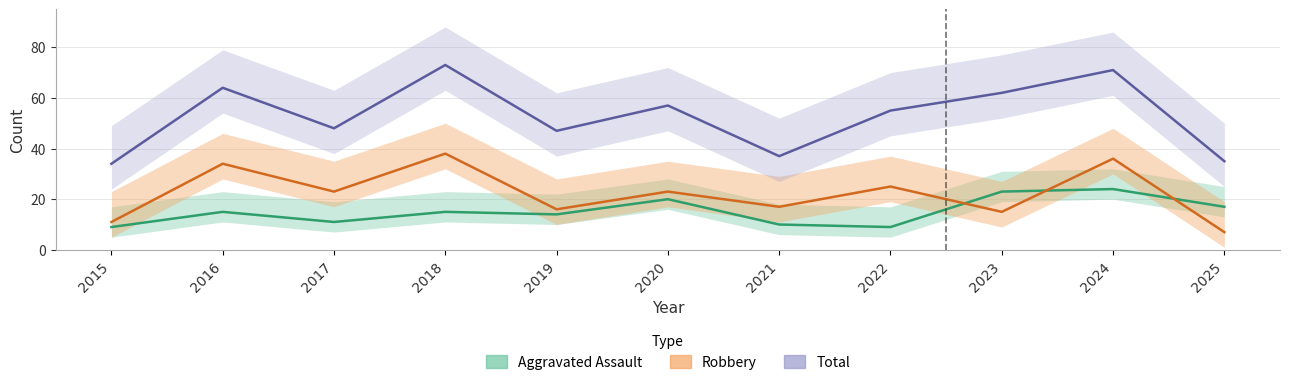

At which category is the sum across all series the highest?

2024